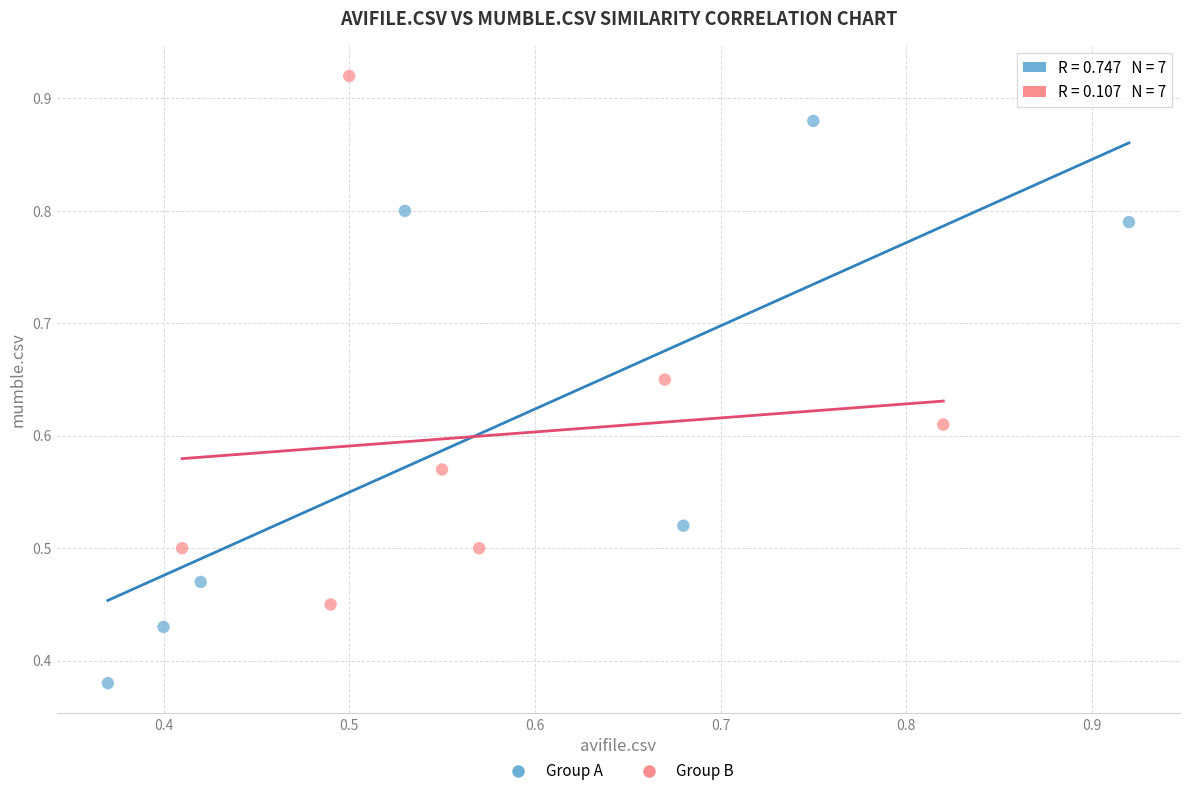

Which series reaches the maximum Y coordinate?

Group B